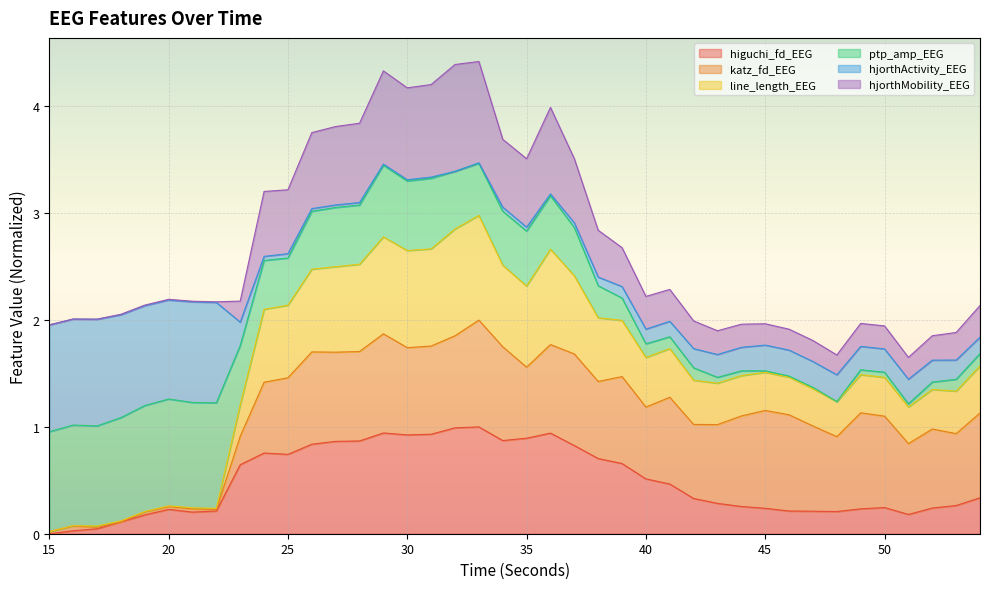

True or false: hjorthMobility_EEG and line_length_EEG cross at least once.

False